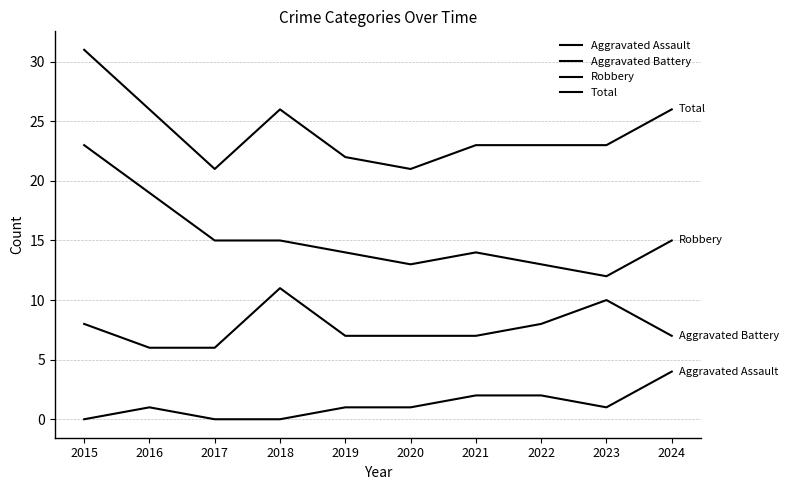

Reading left to right, what are all the values shown in this chart?

Aggravated Assault: 2015=0	2016=1	2017=0	2018=0	2019=1	2020=1	2021=2	2022=2	2023=1	2024=4
Aggravated Battery: 2015=8	2016=6	2017=6	2018=11	2019=7	2020=7	2021=7	2022=8	2023=10	2024=7
Robbery: 2015=23	2016=19	2017=15	2018=15	2019=14	2020=13	2021=14	2022=13	2023=12	2024=15
Total: 2015=31	2016=26	2017=21	2018=26	2019=22	2020=21	2021=23	2022=23	2023=23	2024=26